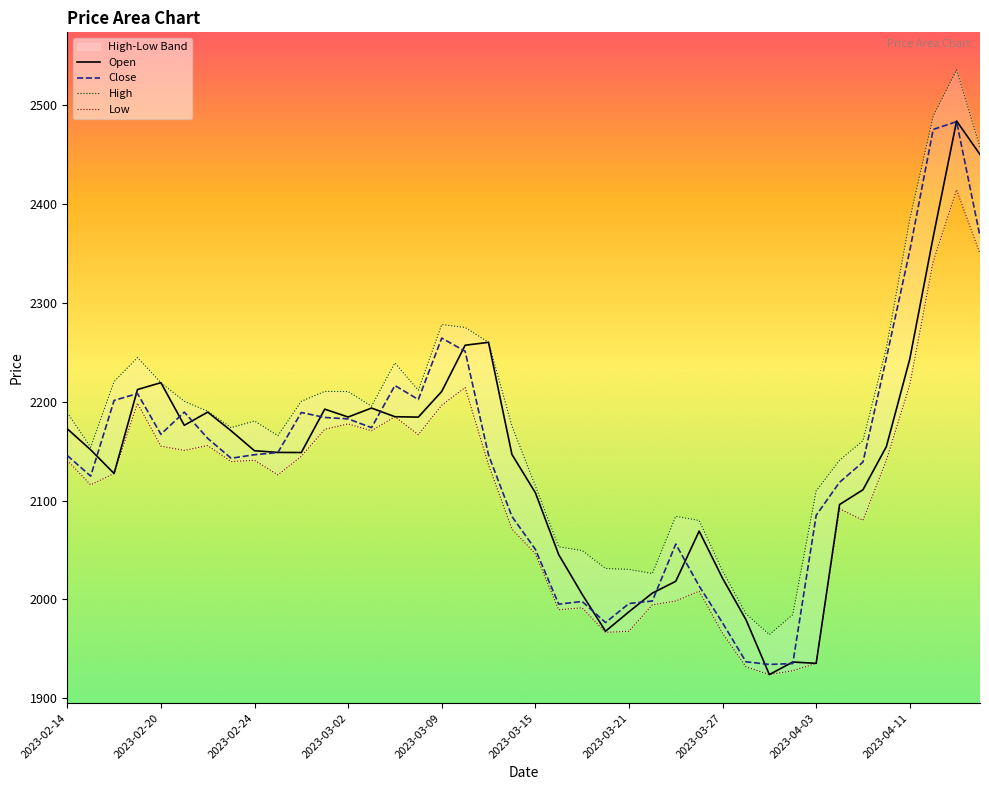

Rank the series at 2023-02-14 from lowest to highest value.

Low, Close, Open, High